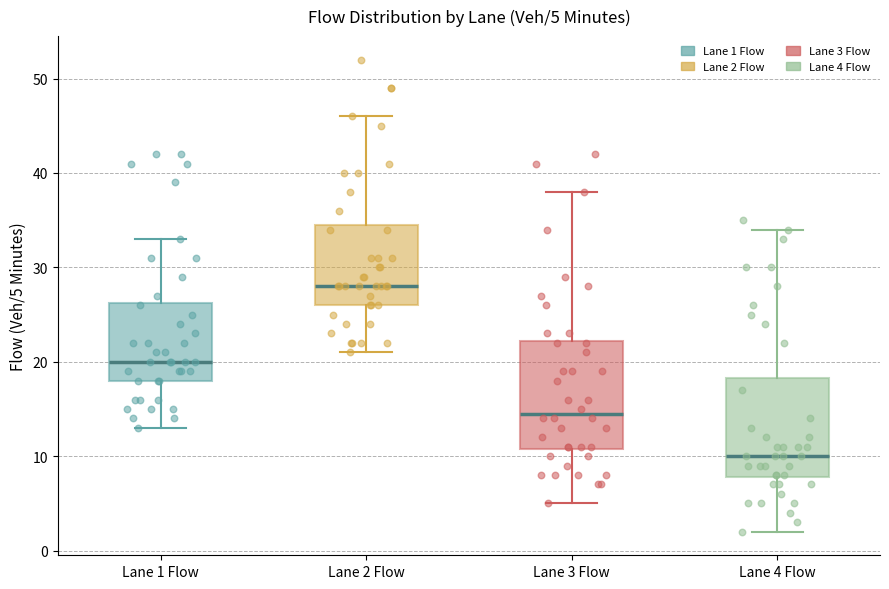

Which box's median line is the lowest?

Lane 4 Flow